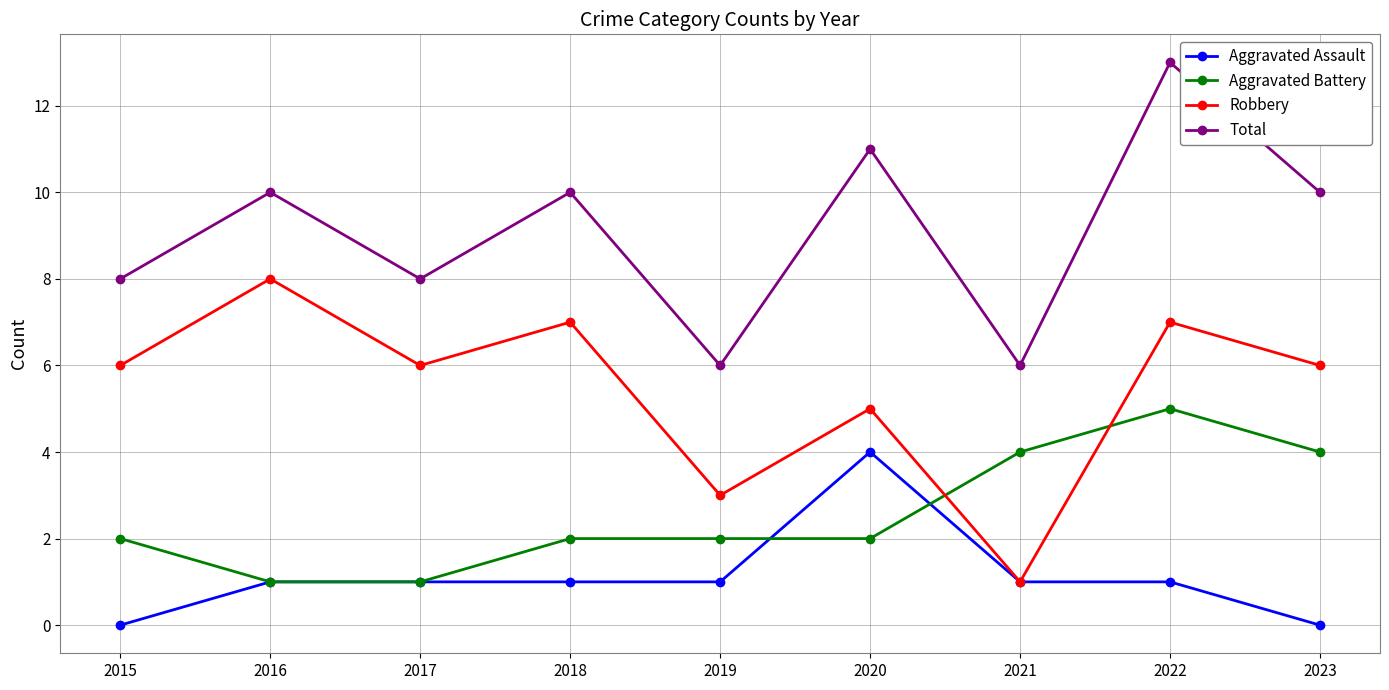

How many categories are shown in the chart?

9